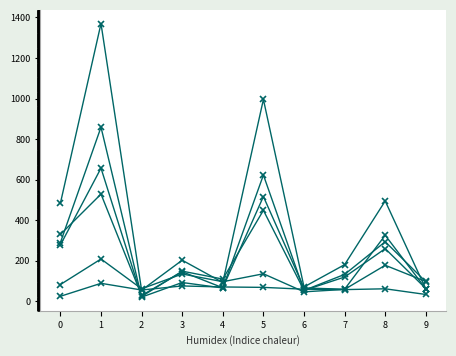

How many lines are shown in the chart?

6